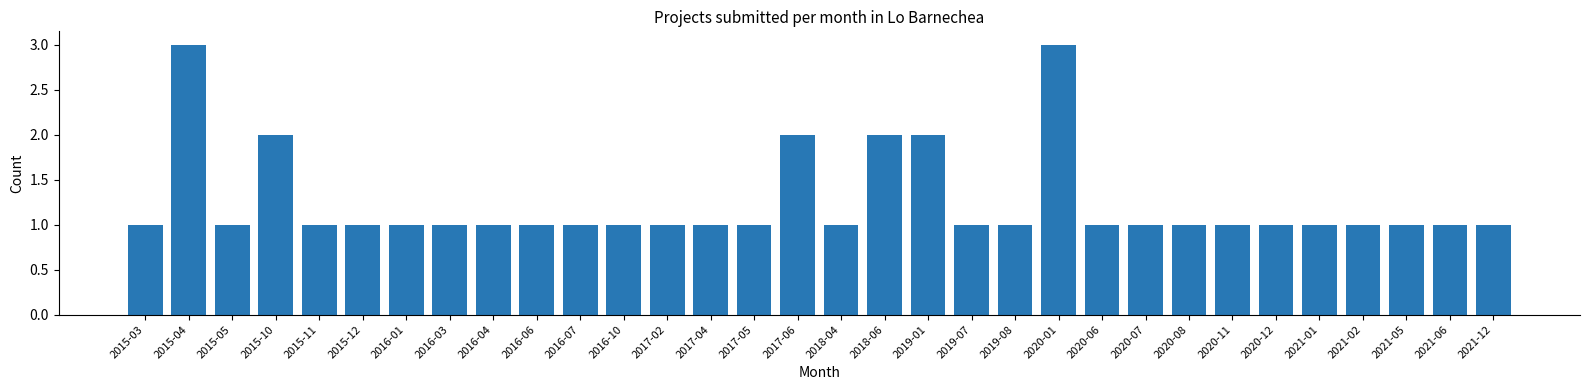

Between 2018-06 and 2018-04, which is larger?

2018-06